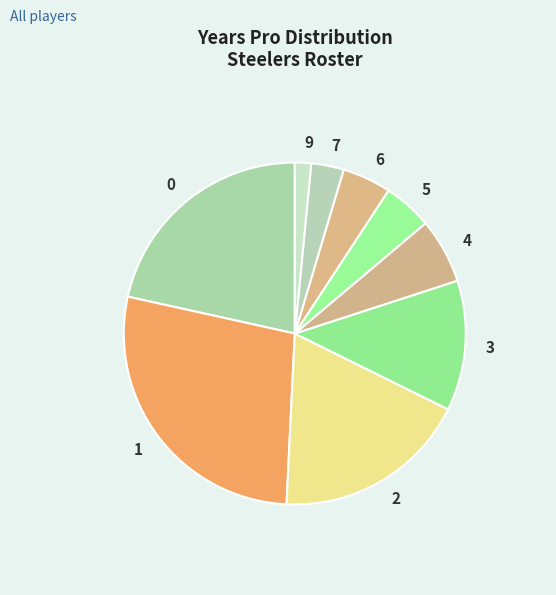

The 2 slice represents 18% of the pie. True or false?

True